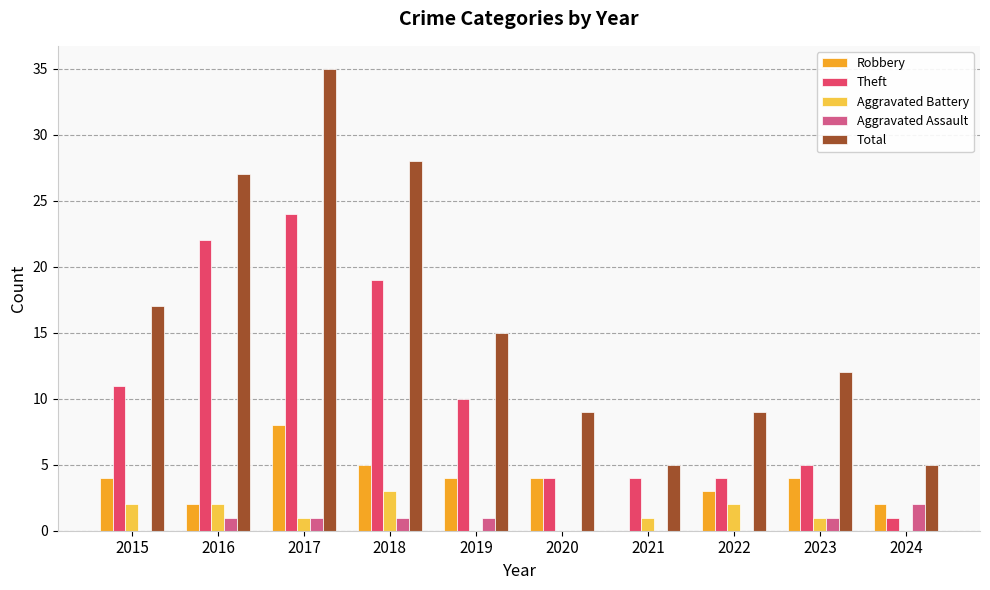

Is the value of Robbery at 2017 greater than the value of Aggravated Assault at 2021?

Yes